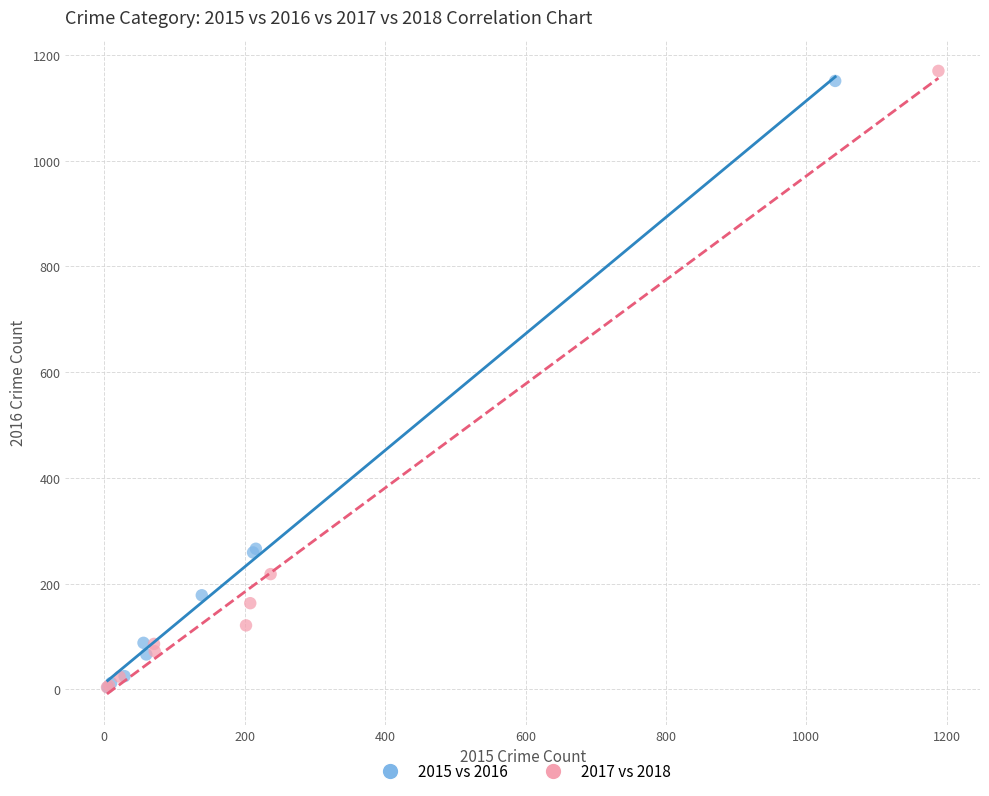

Which series has the widest spread of Y values?

2017 vs 2018